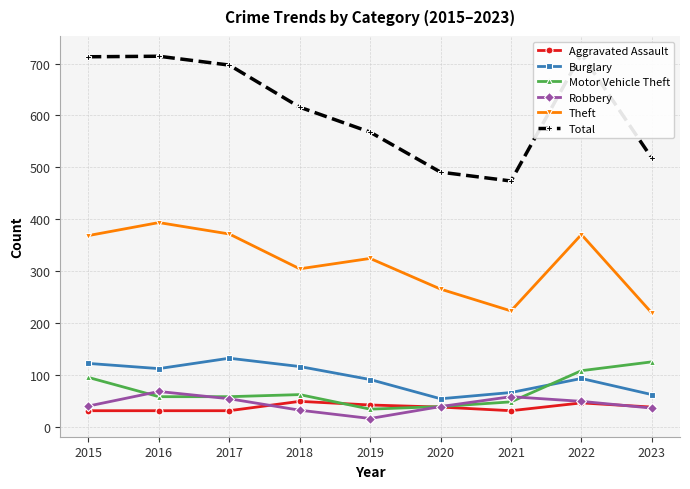

List the series in order of their peak value, lowest first.

Aggravated Assault, Robbery, Motor Vehicle Theft, Burglary, Theft, Total